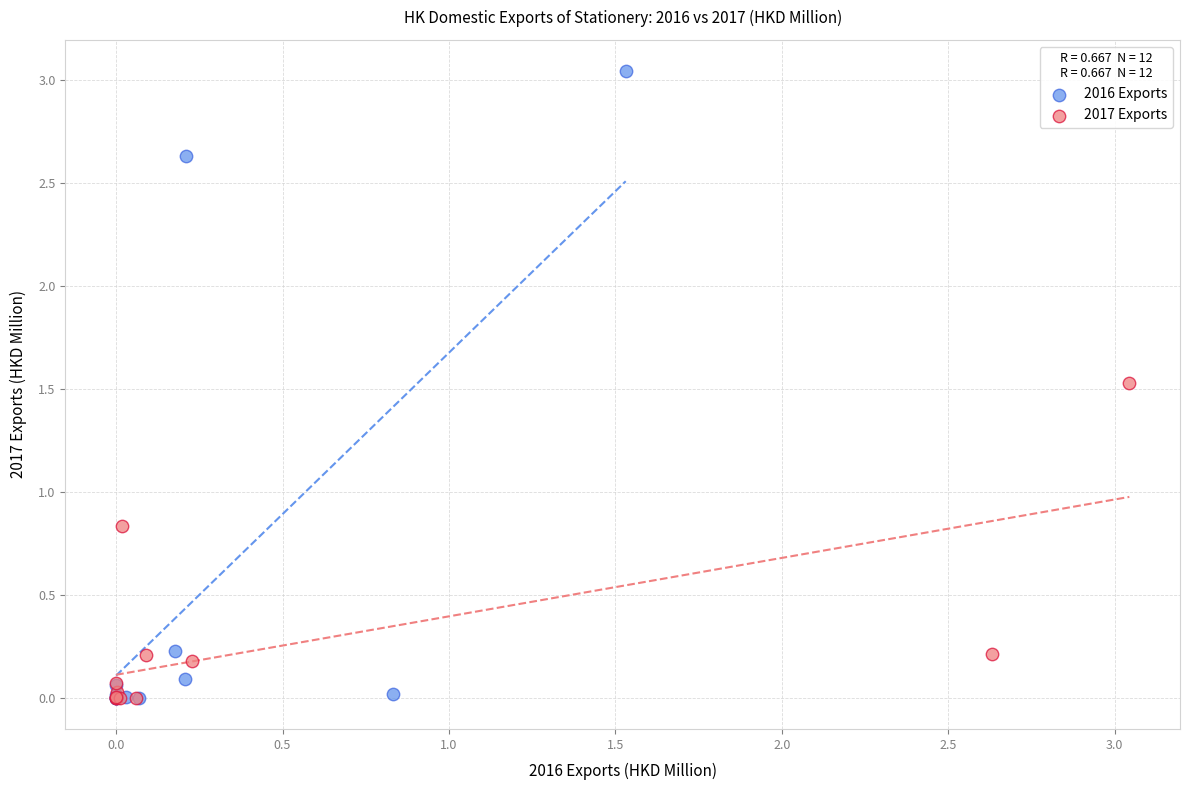

Which series reaches the maximum Y coordinate?

2016 Exports